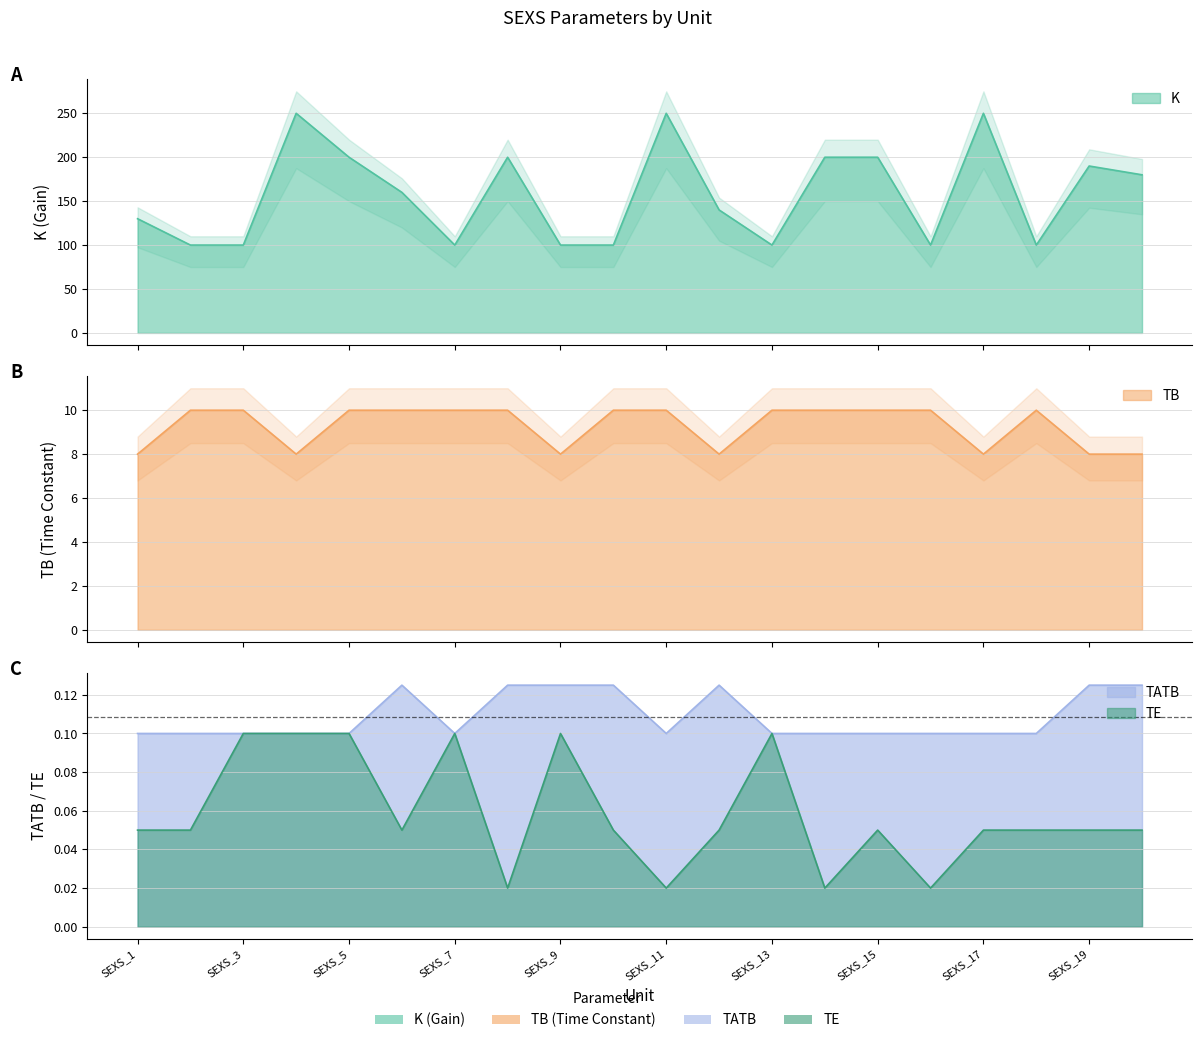

Reading left to right, list all the values displayed in this chart.

K: 130.0	100.0	100.0	250.0	200.0	160.0	100.0	200.0	100.0	100.0	250.0	140.0	100.0	200.0	200.0	100.0	250.0	100.0	190.0	180.0
TB: 8.0	10.0	10.0	8.0	10.0	10.0	10.0	10.0	8.0	10.0	10.0	8.0	10.0	10.0	10.0	10.0	8.0	10.0	8.0	8.0
TATB: 0.1	0.1	0.1	0.1	0.1	0.1	0.1	0.1	0.1	0.1	0.1	0.1	0.1	0.1	0.1	0.1	0.1	0.1	0.1	0.1
TE: 0.1	0.1	0.1	0.1	0.1	0.1	0.1	0.0	0.1	0.1	0.0	0.1	0.1	0.0	0.1	0.0	0.1	0.1	0.1	0.1